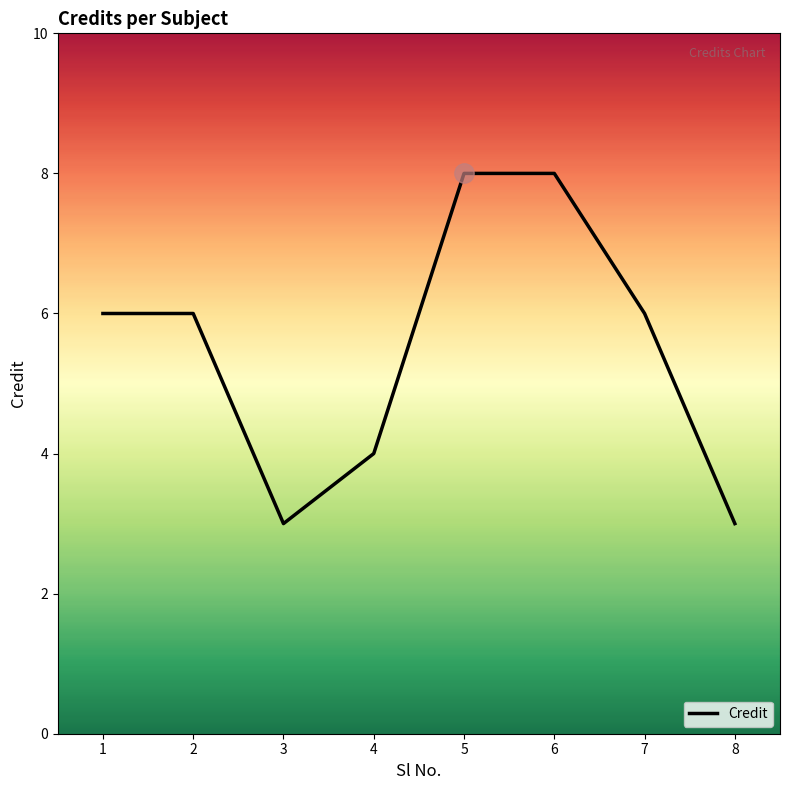

Approximately how many times larger is the value at 3 compared to 5?

0.4